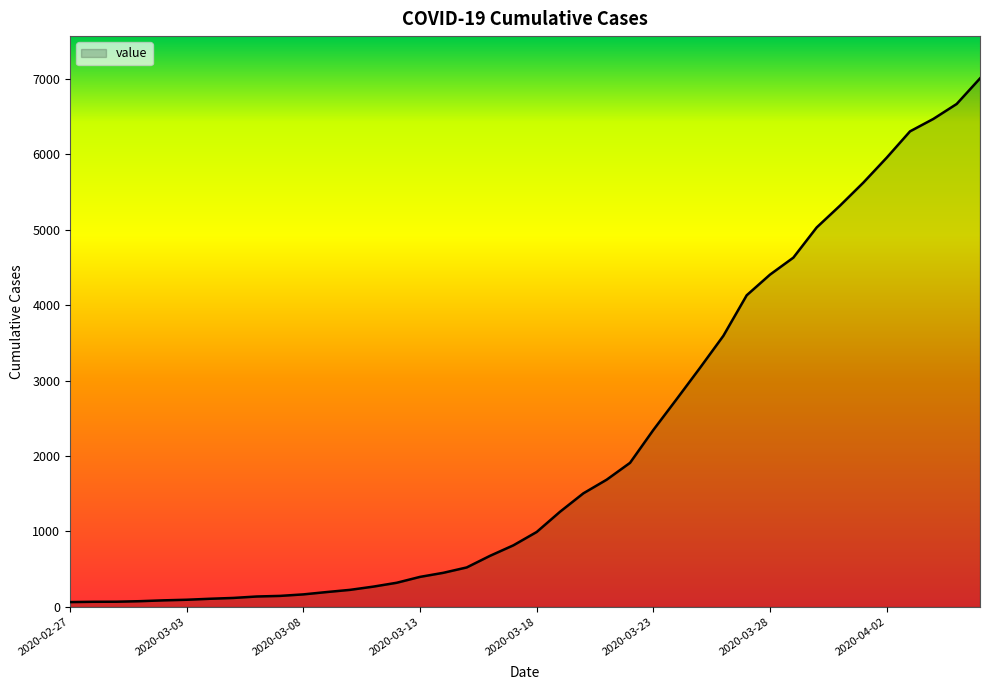

What is the difference between the maximum and minimum values?

6939